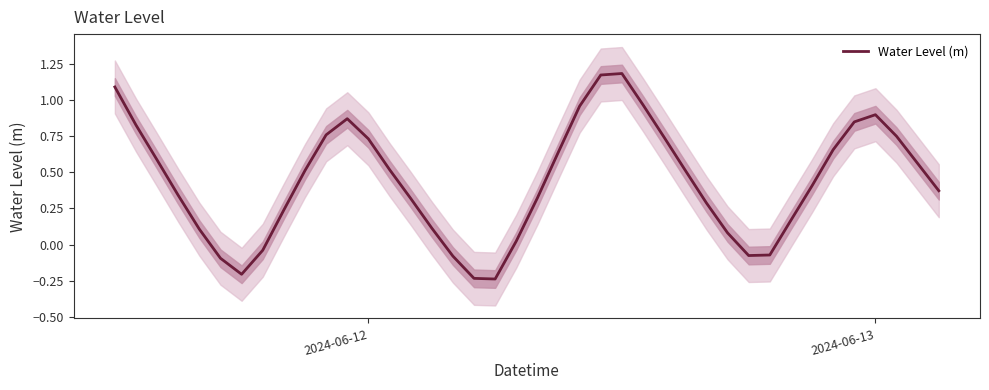

Is this an area chart (filled region under the line)?

No